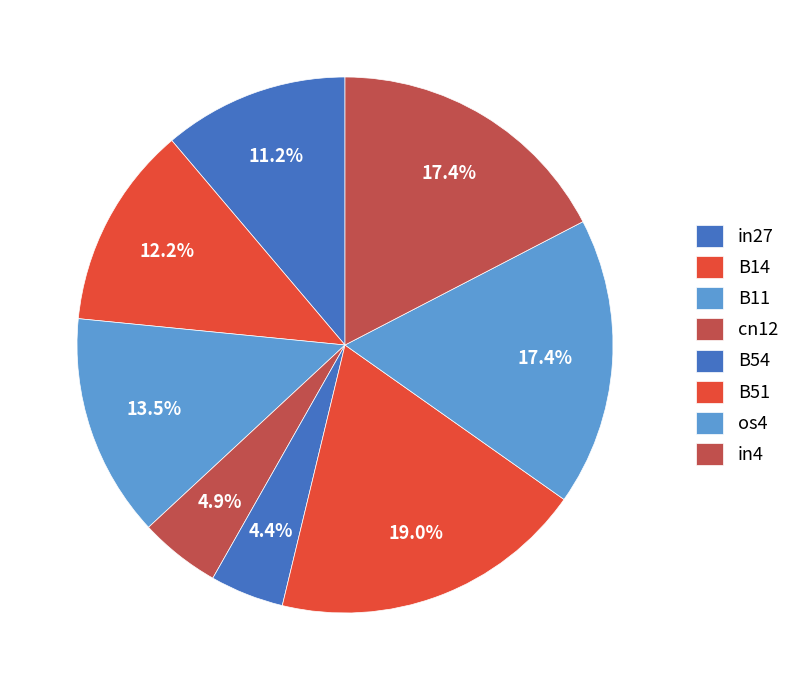

To the nearest percent, what is the difference between the B51 and in27 slice percentages?

8%